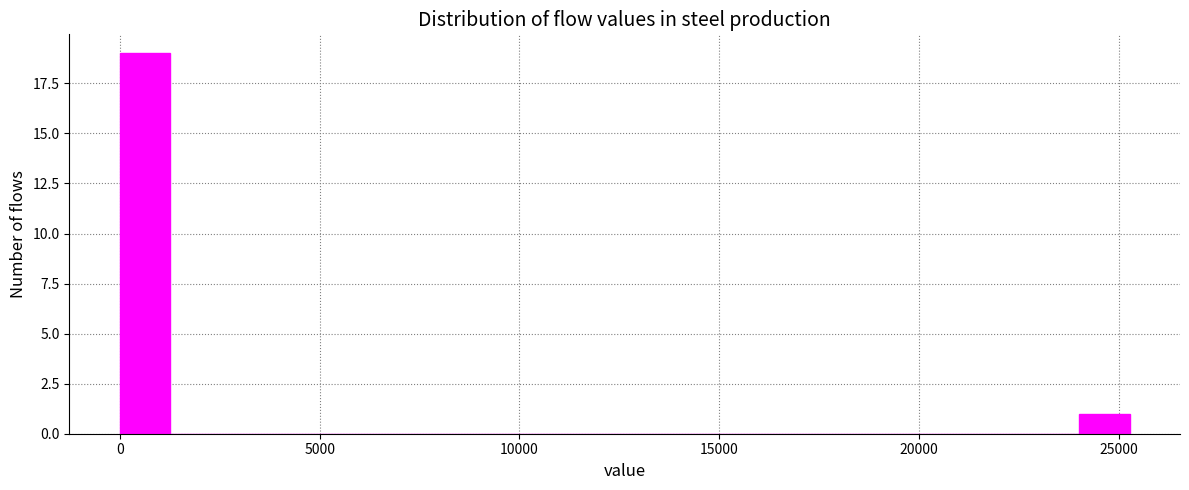

Read against the x-axis, roughly where is the centre of the tallest bar?

500